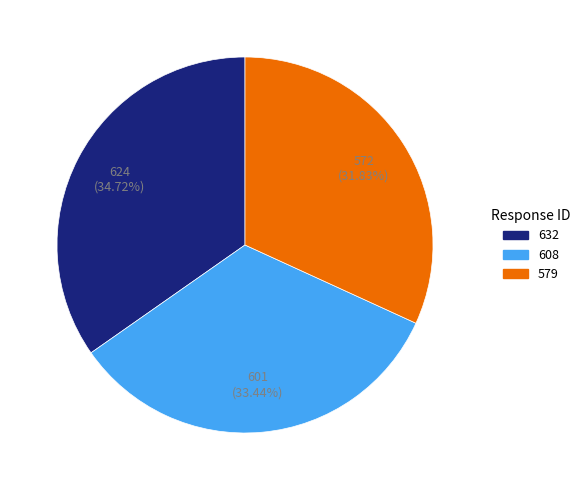

Which slice is the largest?

632